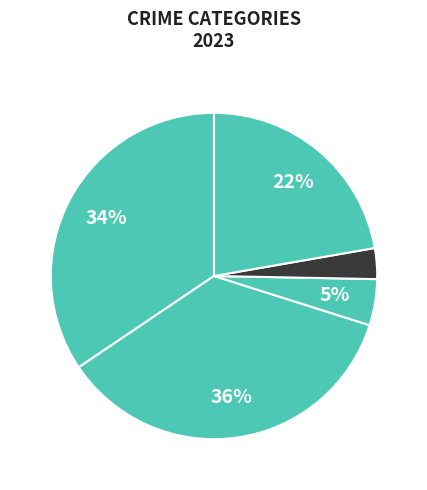

How many segments does this pie chart have?

5